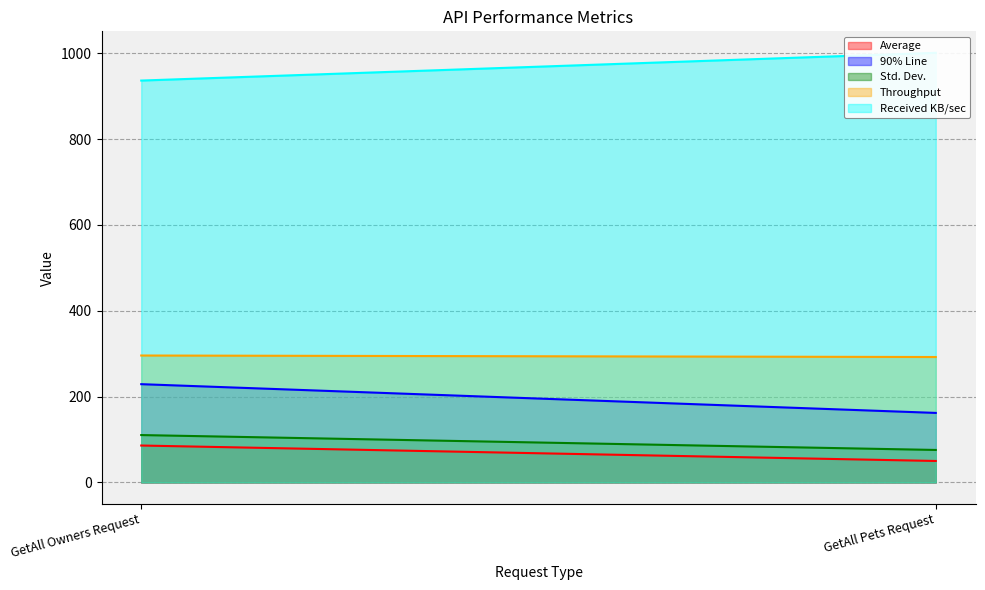

The Average series shows 50.0 at GetAll Pets Request. True or false?

True